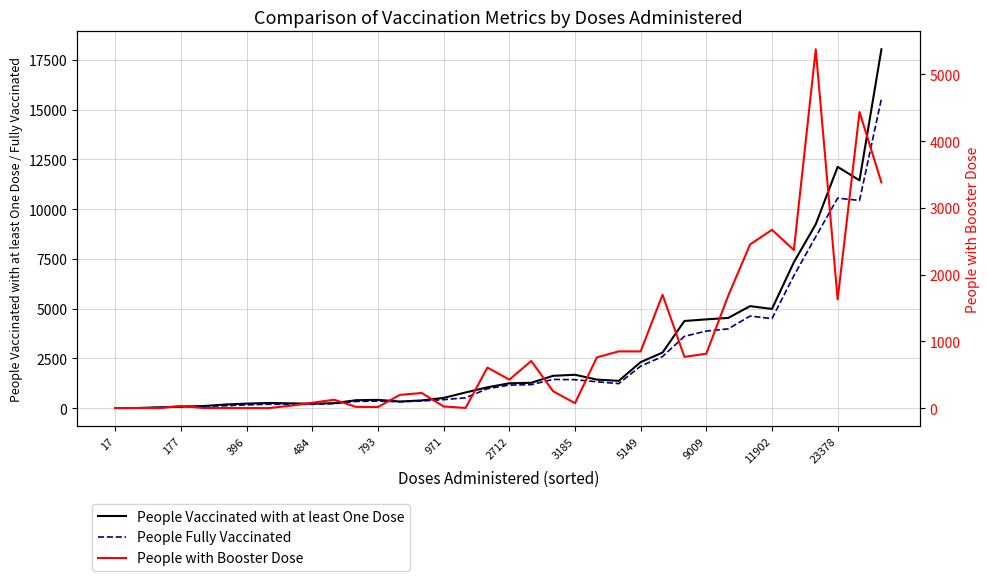

True or false: People Vaccinated with at least One Dose has more than 2 points higher than both neighbors.

True